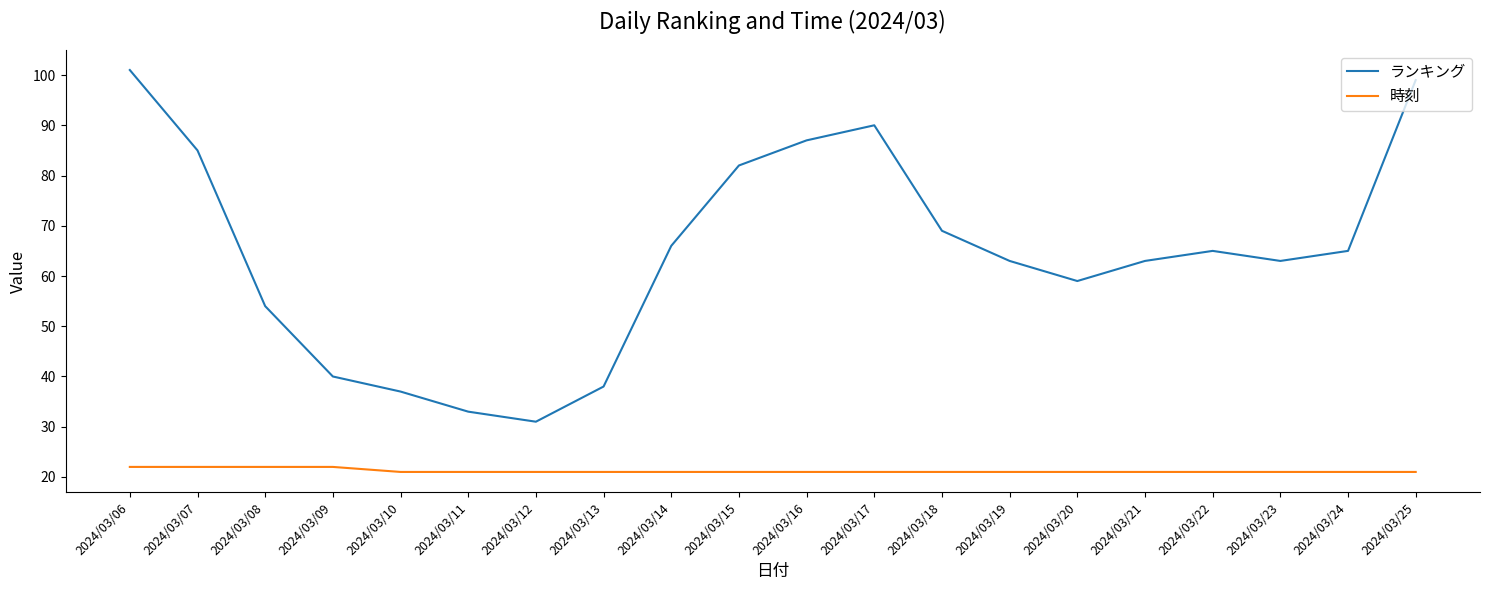

At 2024/03/17, list the series in order from largest to smallest.

ランキング, 時刻